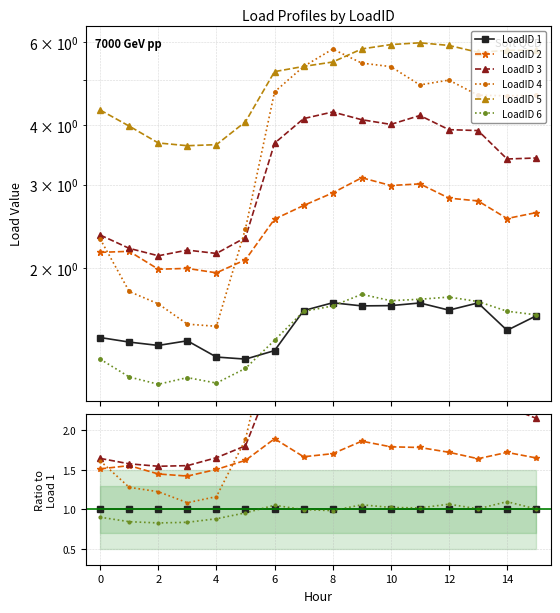

What is the label of the 15th point from the left?

14